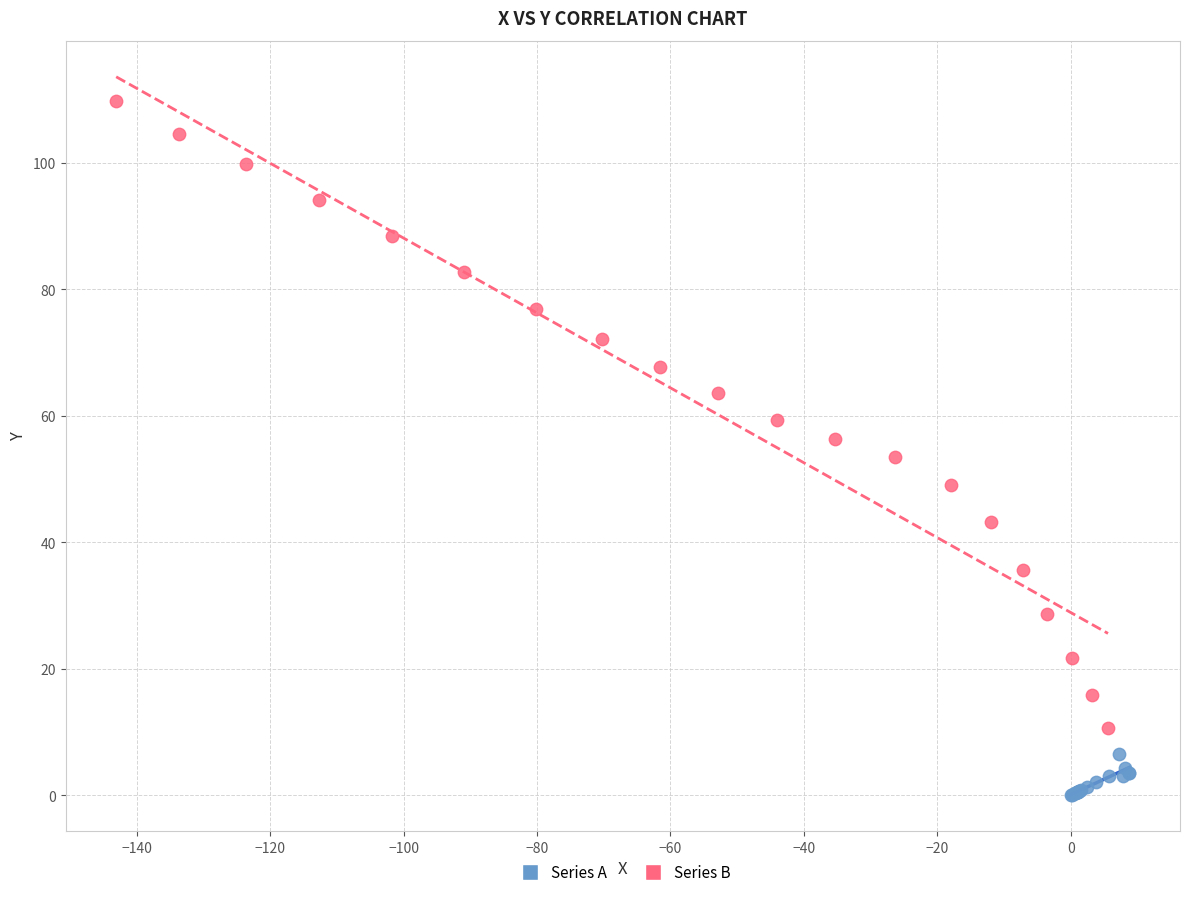

Which series reaches the minimum Y coordinate?

Series A